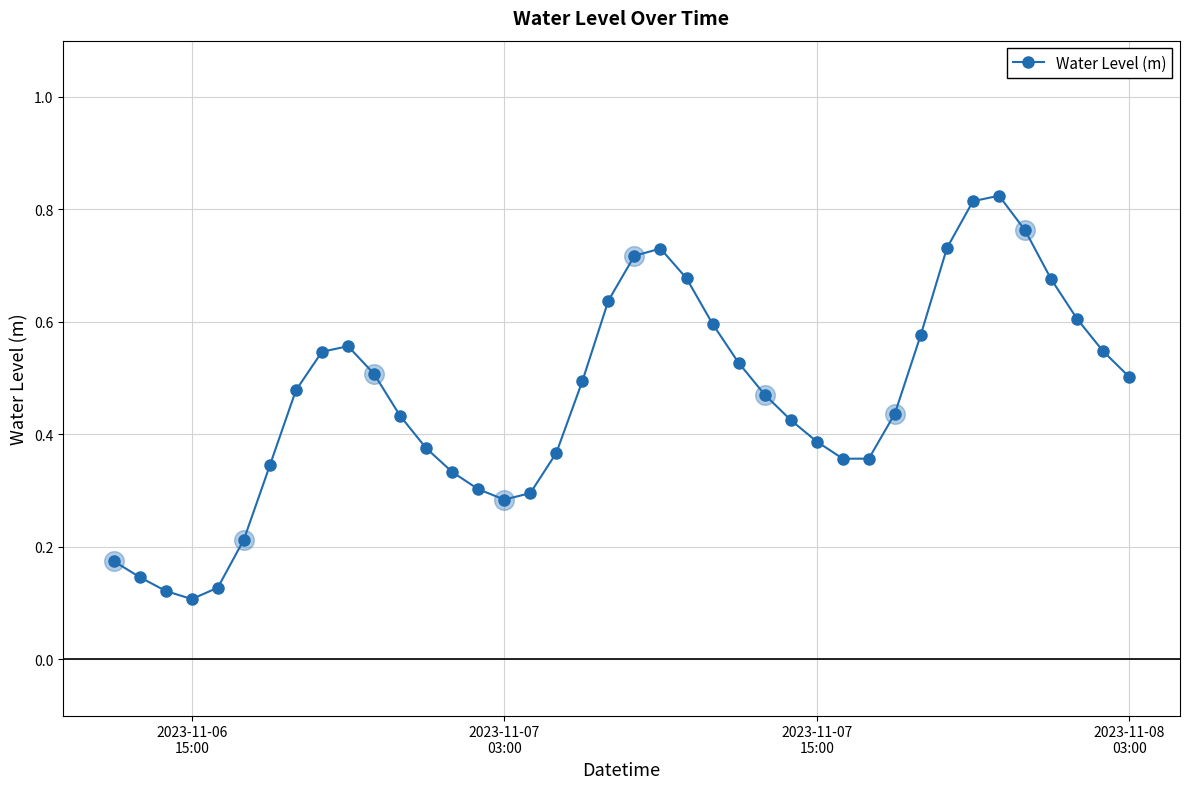

What is the sum of all values?

18.6